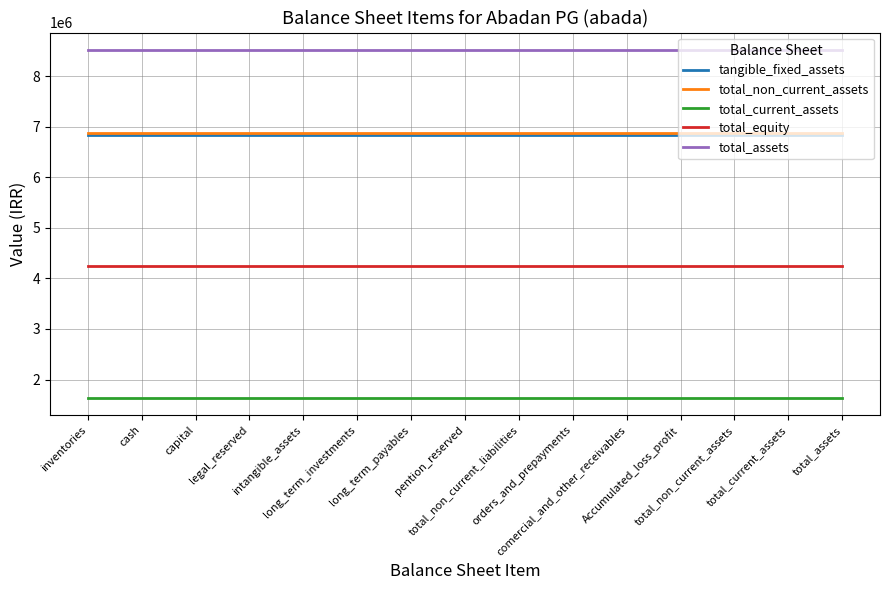

Is it true that total_non_current_assets equals 6883173 at orders_and_prepayments?

True